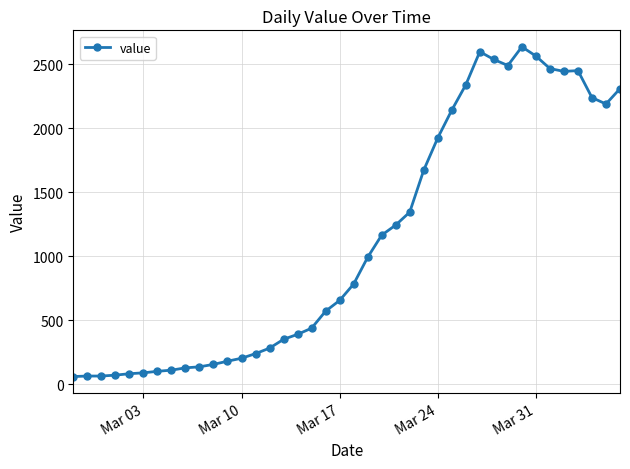

What is the value of the 14th point from the left?

240